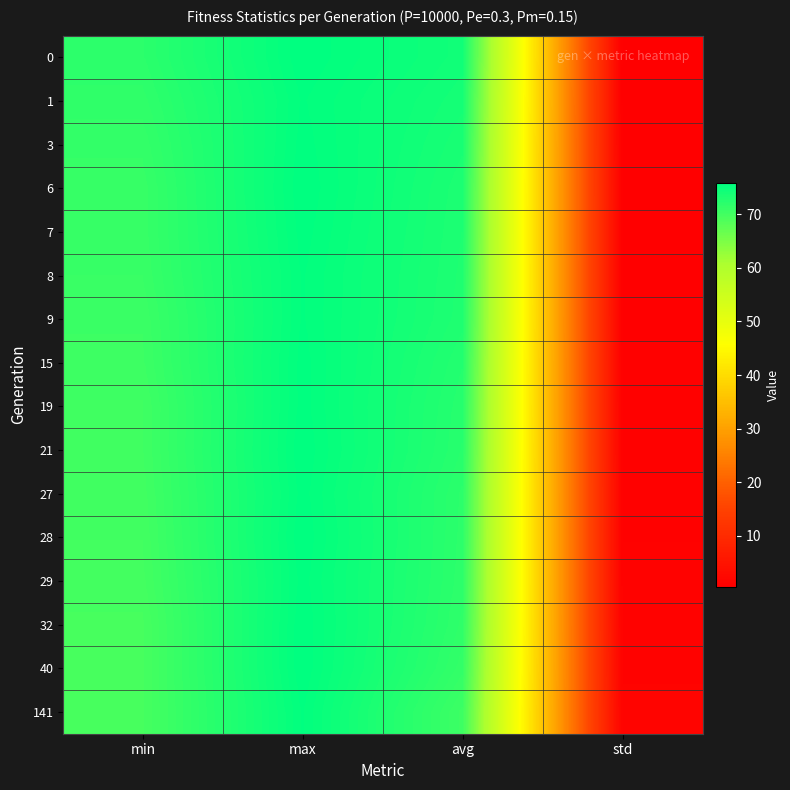

How many categories are shown in the chart?

4